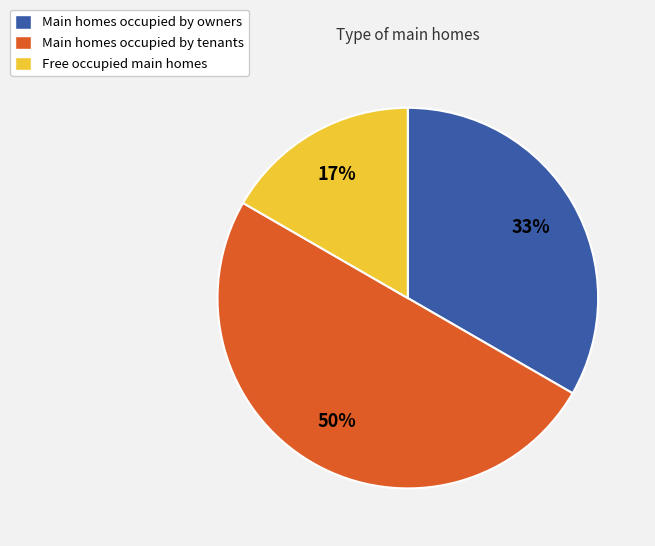

Rank the categories by value from lowest to highest.

Free occupied main homes, Main homes occupied by owners, Main homes occupied by tenants